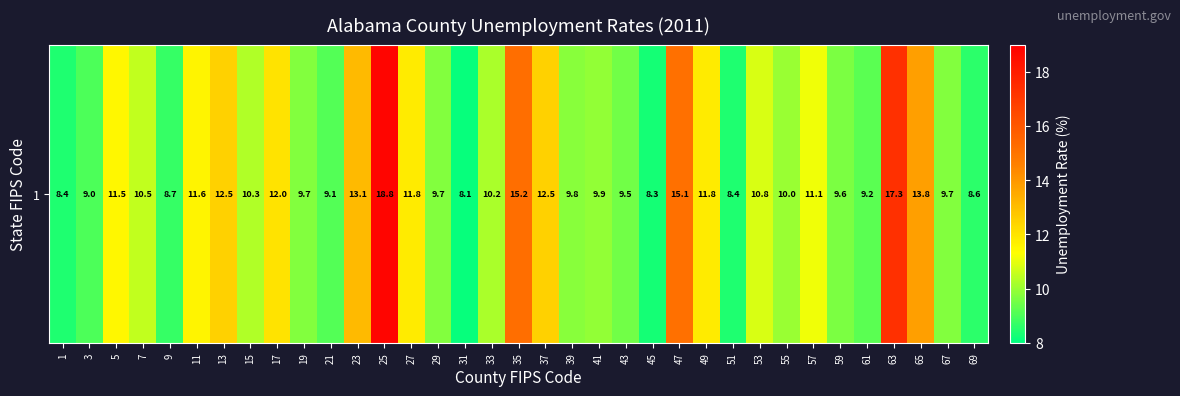

Reading right to left, what are all the values shown in this chart?

8.6	9.7	13.8	17.3	9.2	9.6	11.1	10.0	10.8	8.4	11.8	15.1	8.3	9.5	9.9	9.8	12.5	15.2	10.2	8.1	9.7	11.8	18.8	13.1	9.1	9.7	12.0	10.3	12.5	11.6	8.7	10.5	11.5	9.0	8.4